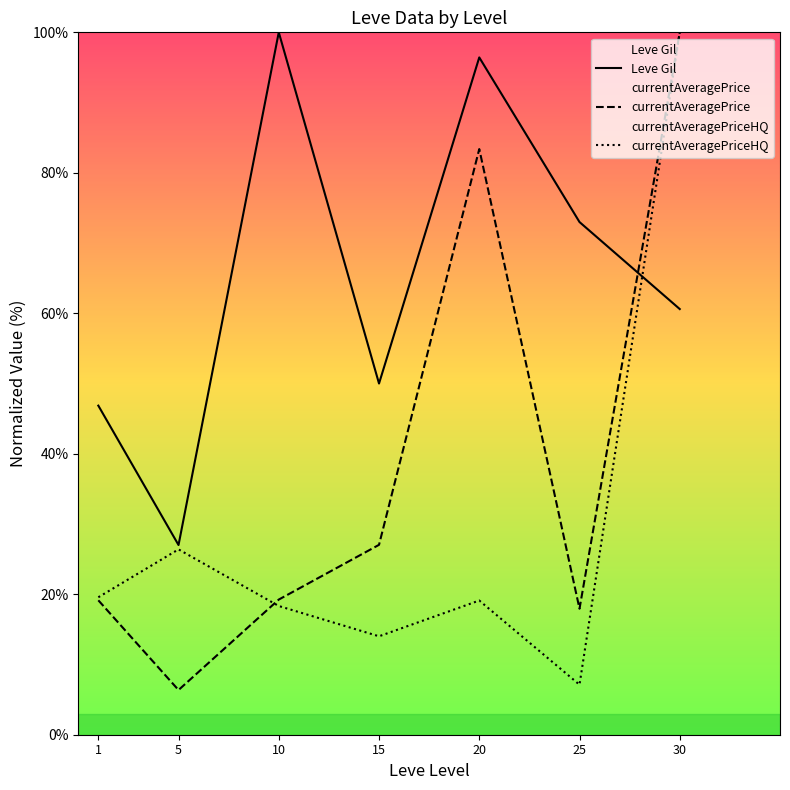

Between 15 and 5, which is larger?

15